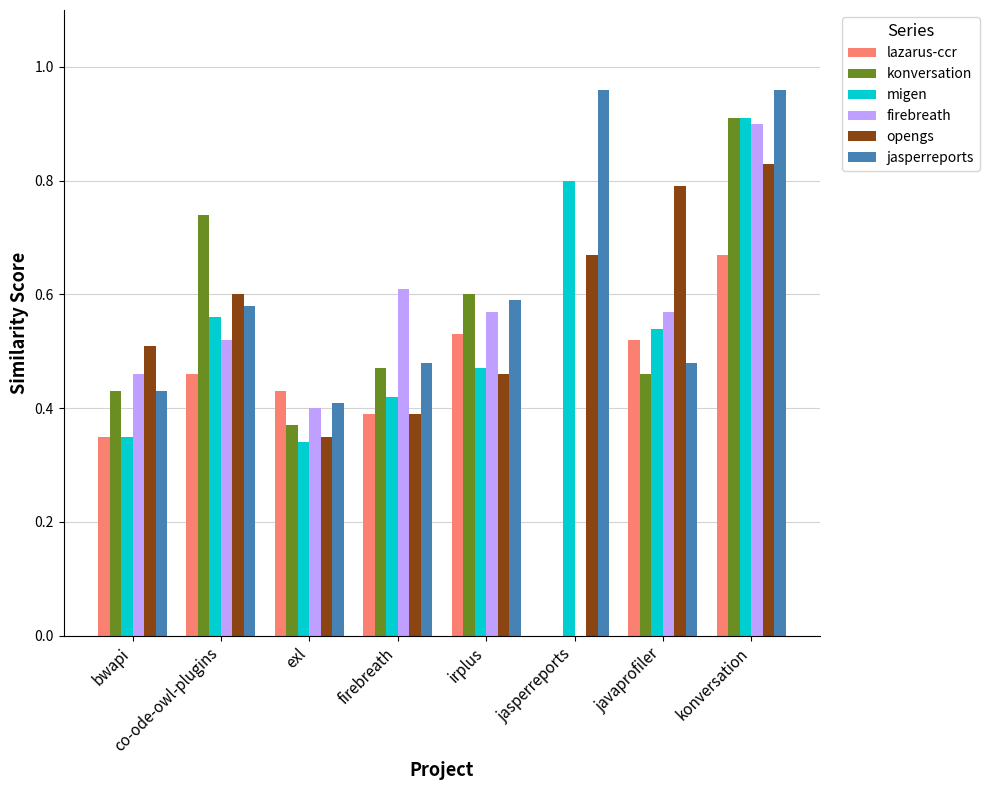

What is the total value across all series at konversation?

5.2